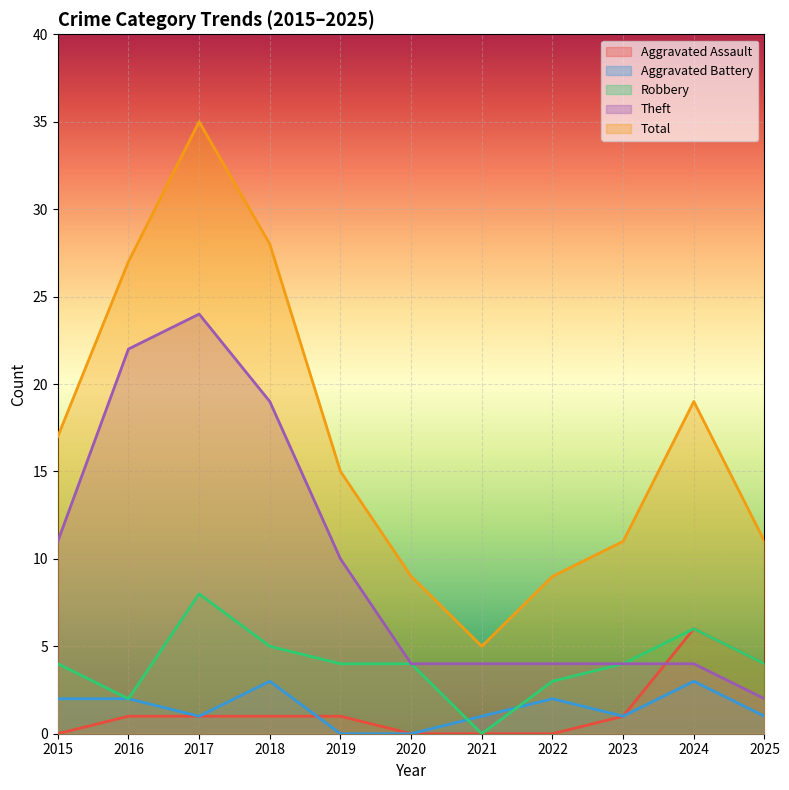

The Aggravated Battery series shows 1 at 2021. True or false?

True